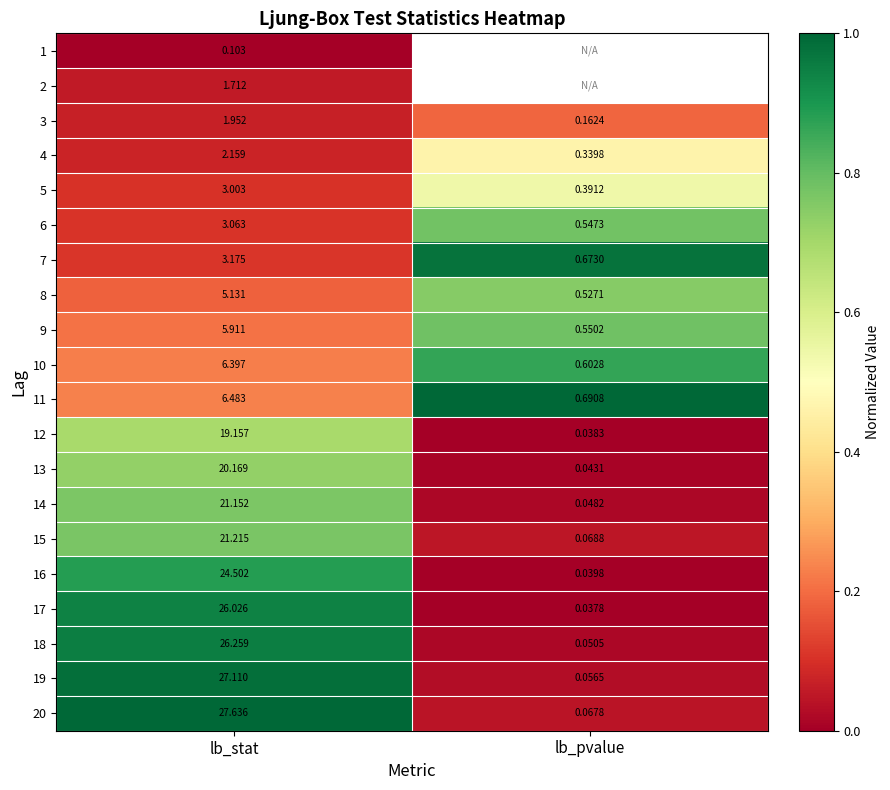

Where does the 8 series first go above 5?

lb_stat